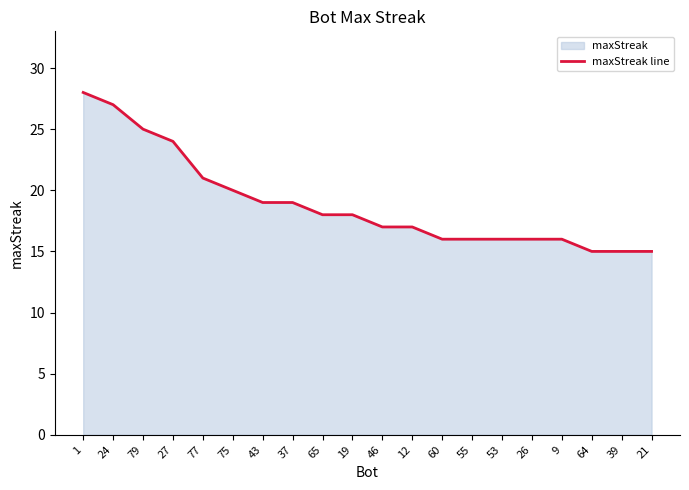

Is it true that the value at 9 is 8?

False